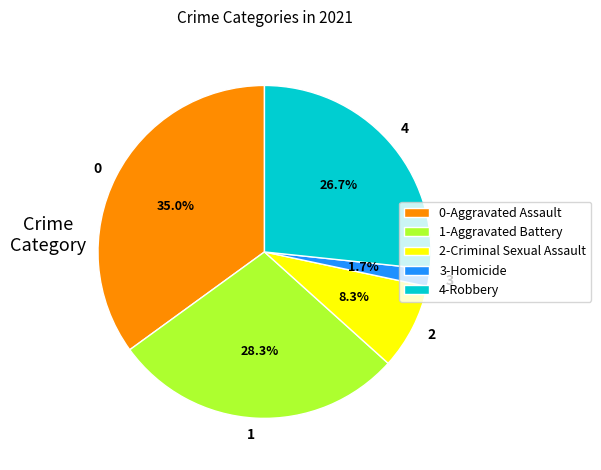

Combined, what portion of the pie is 1 and 3?

30.0%